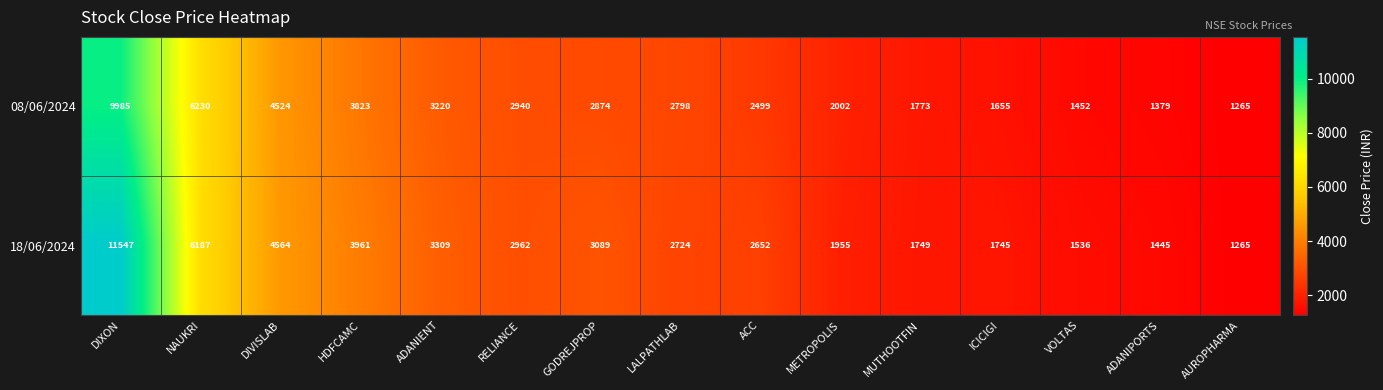

Reading right to left, extract all data points from this chart.

08/06/2024: AUROPHARMA=1265	ADANIPORTS=1379	VOLTAS=1452	ICICIGI=1655	MUTHOOTFIN=1773	METROPOLIS=2002	ACC=2499	LALPATHLAB=2798	GODREJPROP=2874	RELIANCE=2940	ADANIENT=3220	HDFCAMC=3823	DIVISLAB=4524	NAUKRI=6230	DIXON=9985
18/06/2024: AUROPHARMA=1265	ADANIPORTS=1445	VOLTAS=1536	ICICIGI=1745	MUTHOOTFIN=1749	METROPOLIS=1955	ACC=2652	LALPATHLAB=2724	GODREJPROP=3089	RELIANCE=2962	ADANIENT=3309	HDFCAMC=3961	DIVISLAB=4564	NAUKRI=6187	DIXON=11547